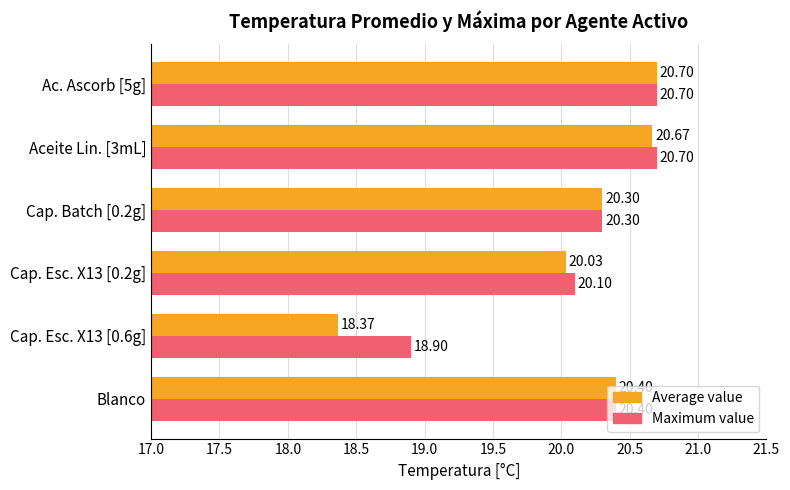

List the series in order of their overall mean, highest first.

Maximum value, Average value